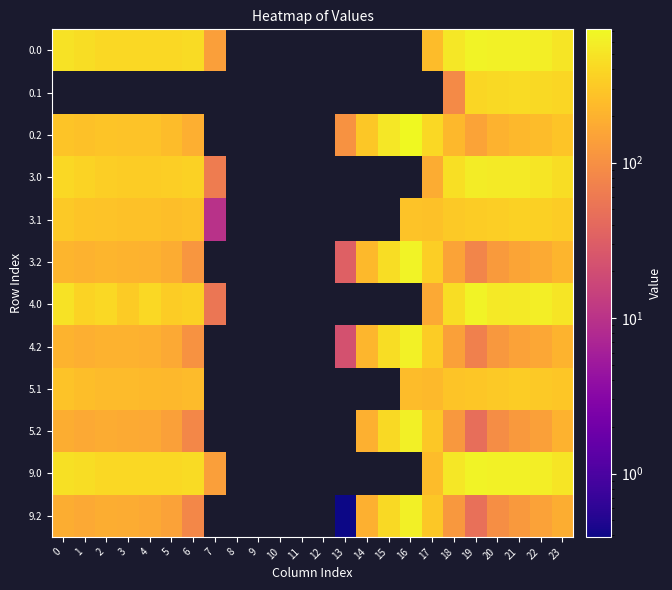

What is the difference between the highest and lowest values at 3?

228.4